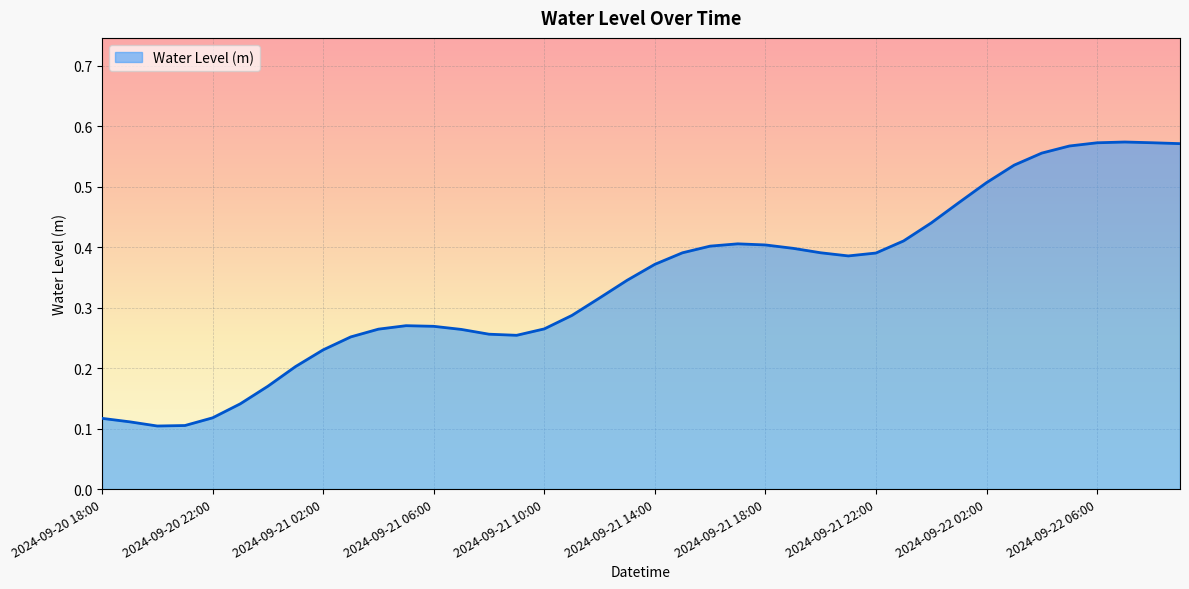

Reading left to right, extract all data points from this chart.

0.1	0.1	0.1	0.1	0.1	0.1	0.2	0.2	0.2	0.3	0.3	0.3	0.3	0.3	0.3	0.3	0.3	0.3	0.3	0.3	0.4	0.4	0.4	0.4	0.4	0.4	0.4	0.4	0.4	0.4	0.4	0.5	0.5	0.5	0.6	0.6	0.6	0.6	0.6	0.6